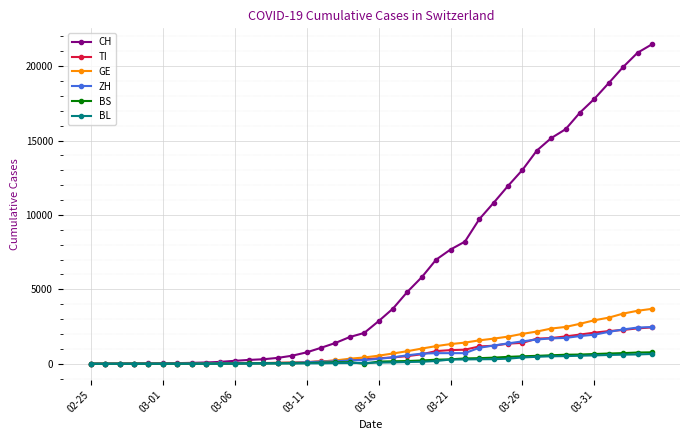

Which series has the widest spread of values?

CH